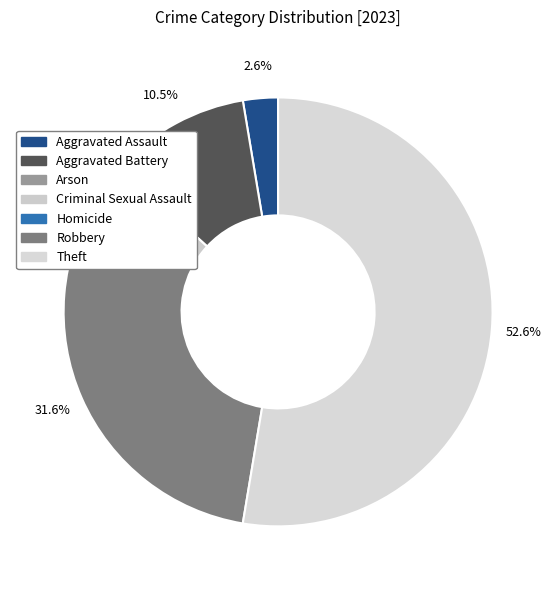

Count the number of slices in the pie.

7